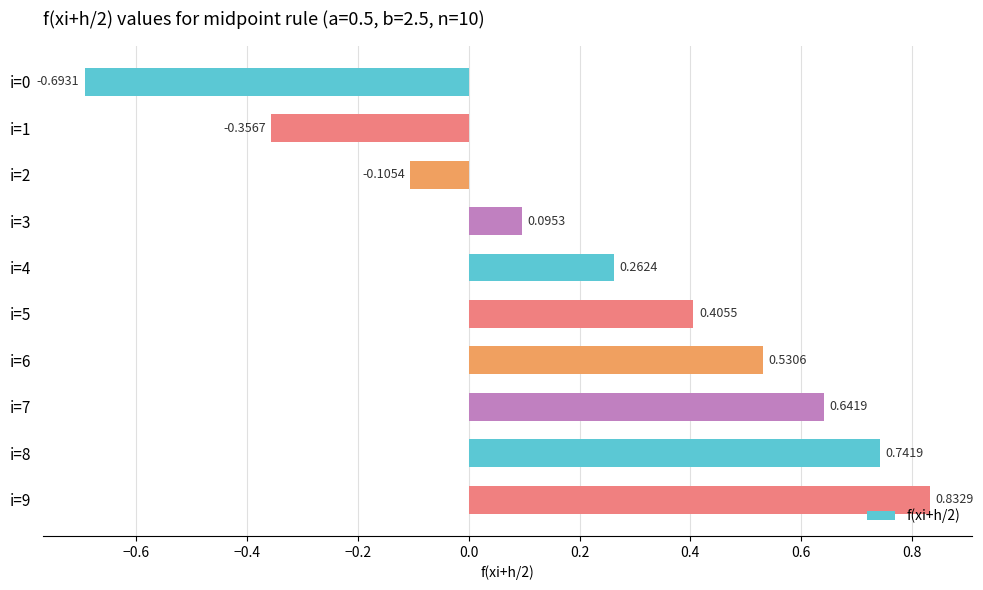

What is the average value?

0.2